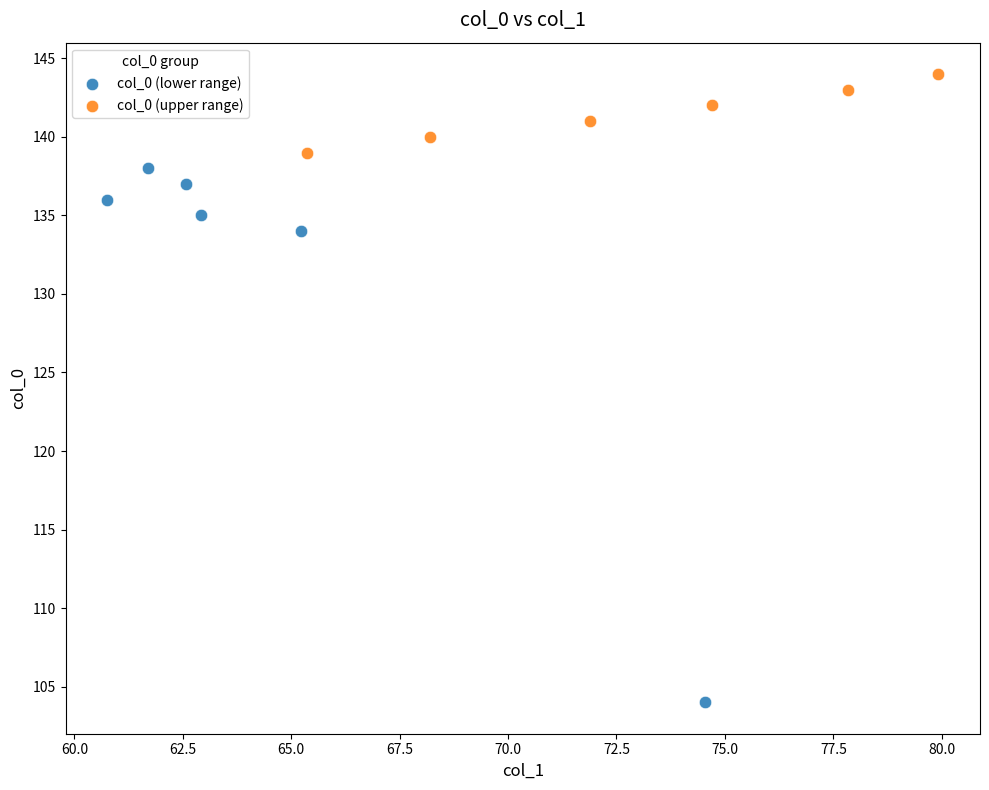

Which series reaches the maximum Y coordinate?

col_0 (upper range)